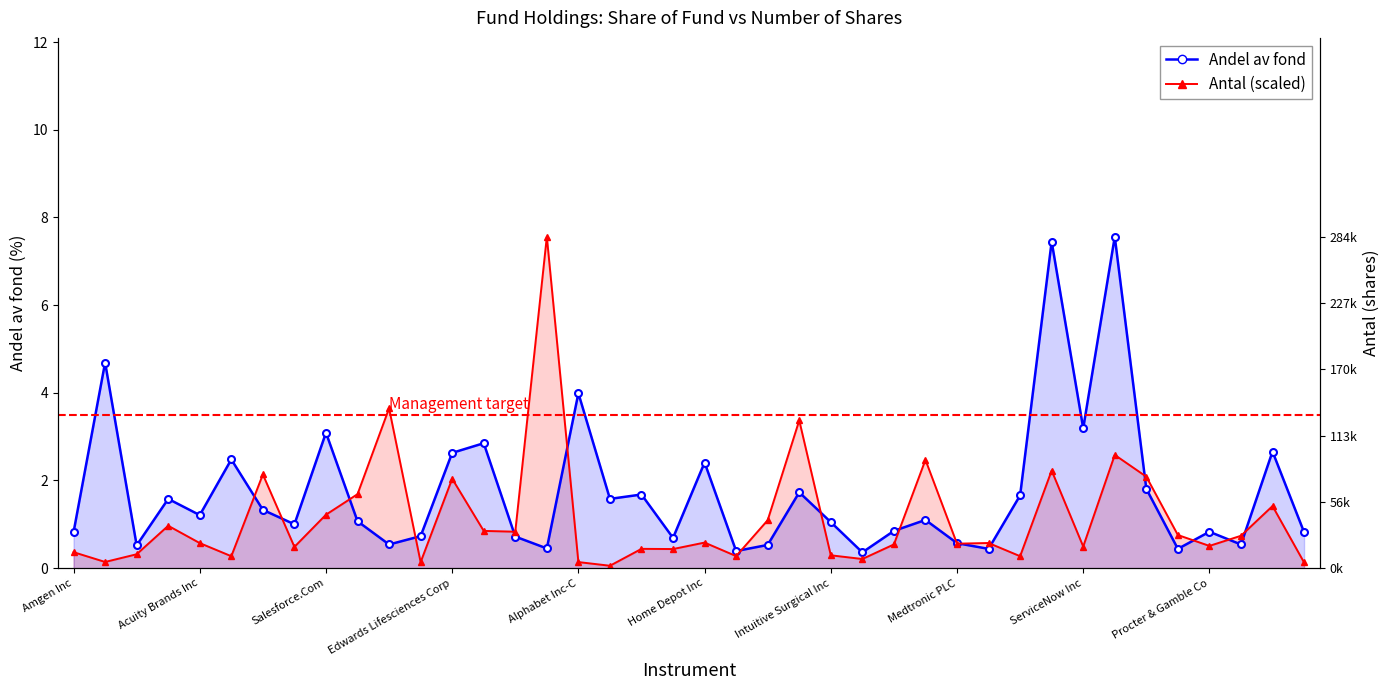

What is the value of the Antal (scaled) point at the 10th from the left?

1.7